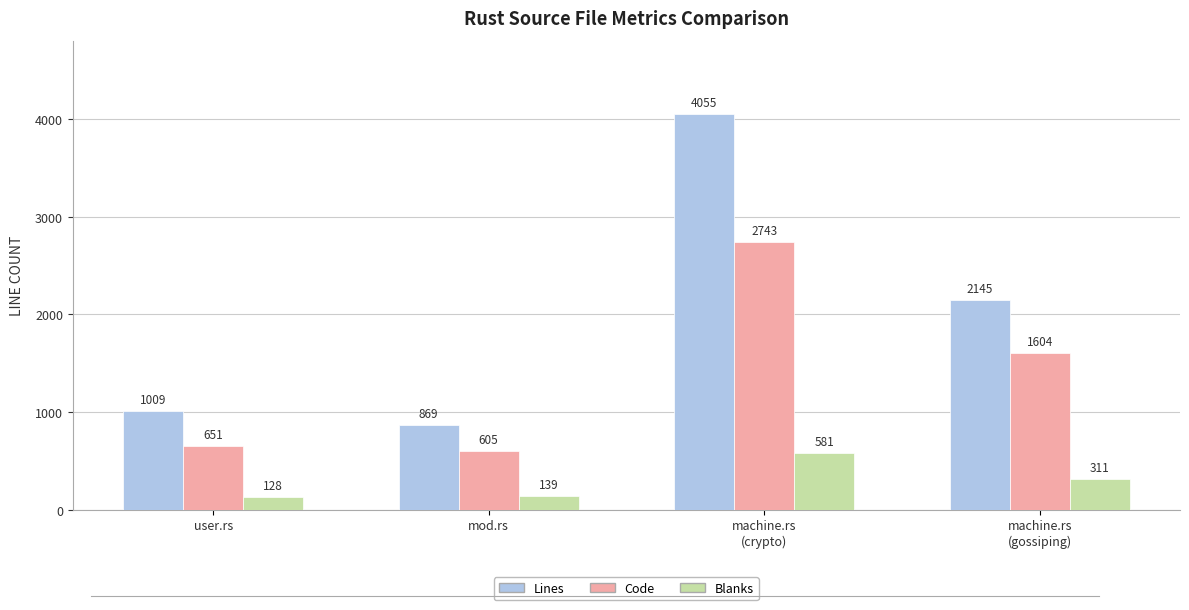

Rank the series at machine.rs
(gossiping) from lowest to highest value.

Blanks, Code, Lines